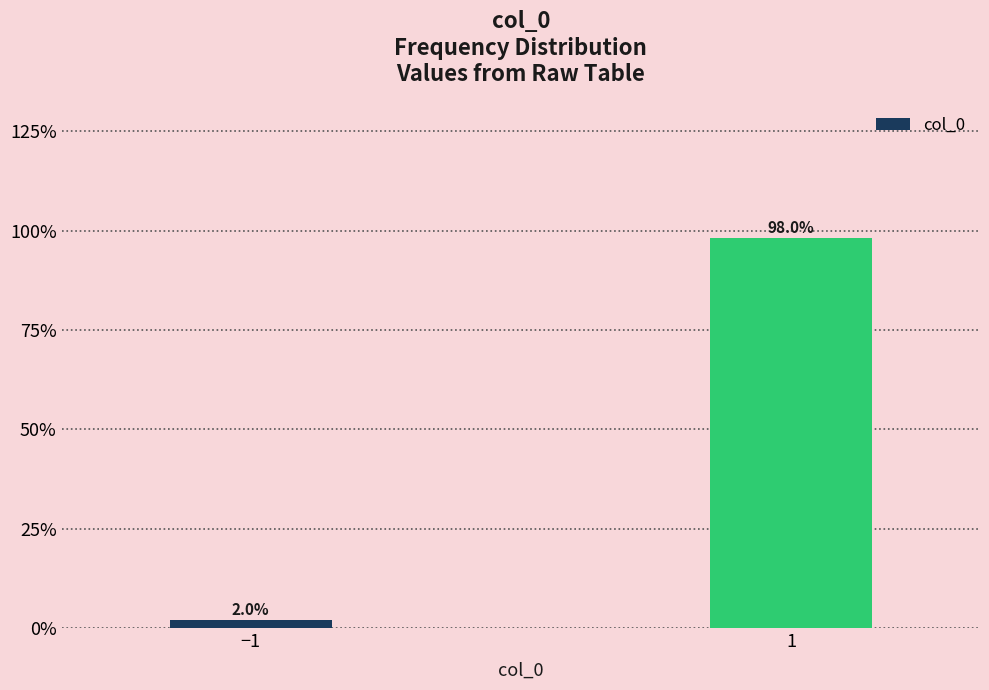

Are the bars horizontal?

No